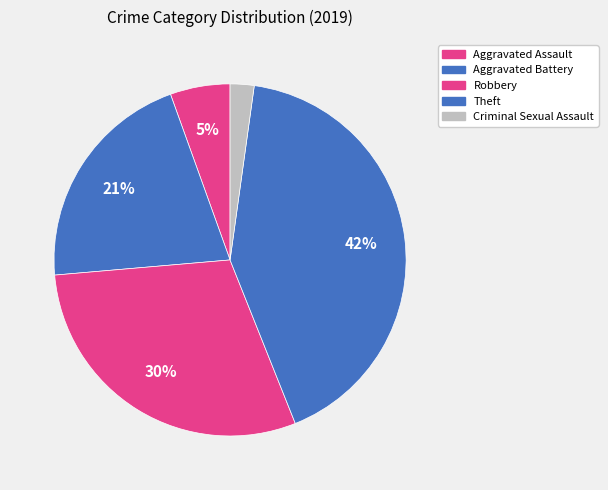

Is there any slice that represents more than half of the pie?

No